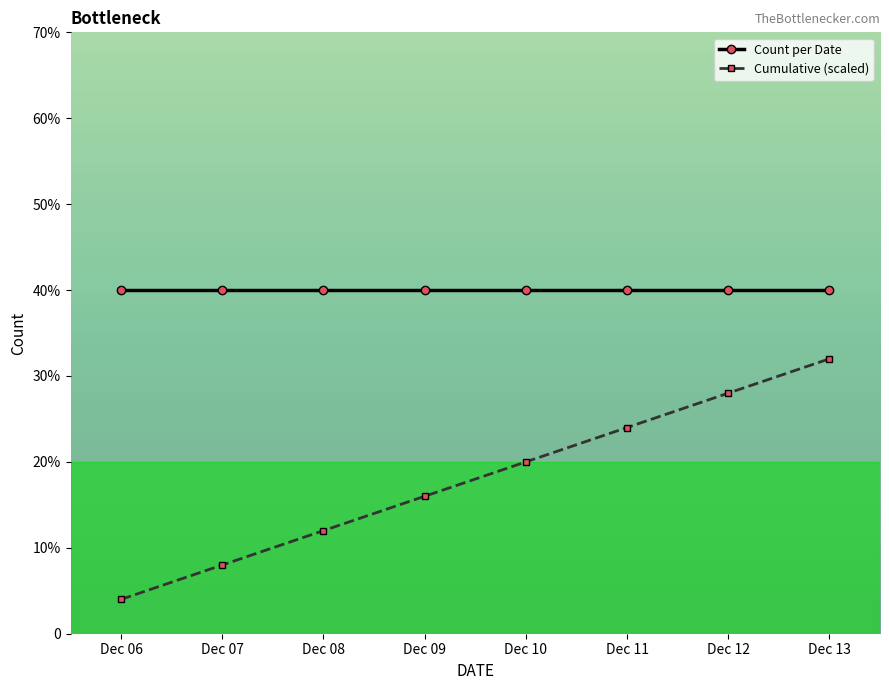

List the labels in order of Count per Date value, smallest first.

Dec 06, Dec 07, Dec 08, Dec 09, Dec 10, Dec 11, Dec 12, Dec 13